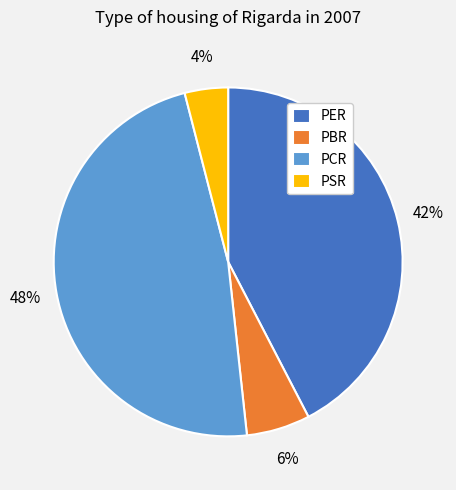

Count the number of slices in the pie.

4